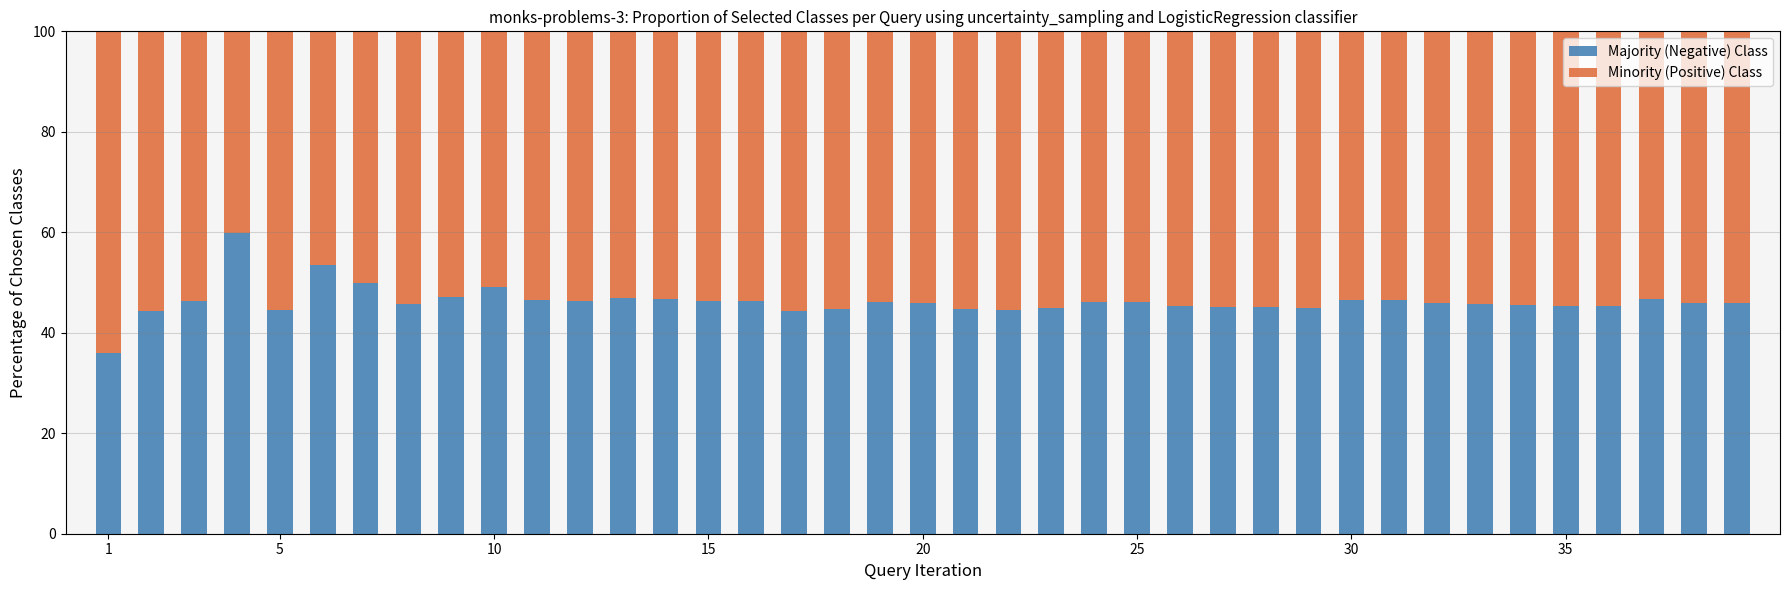

Count the number of data series in this chart.

2